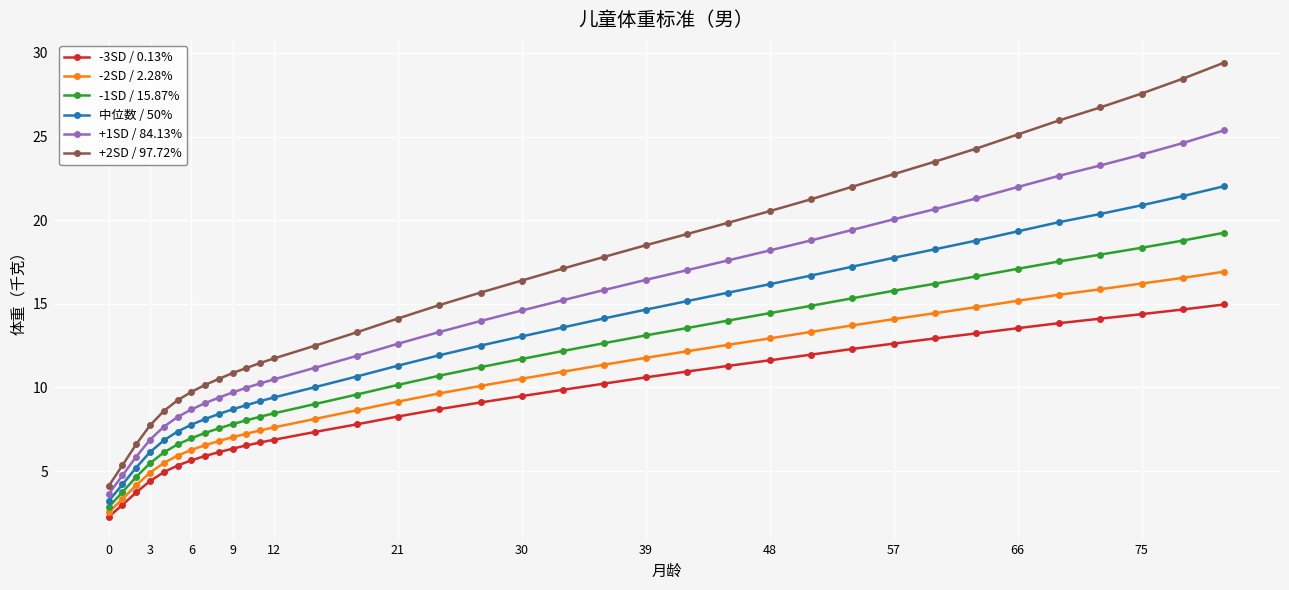

What is the lowest value of the -2SD / 2.28% series?

2.5